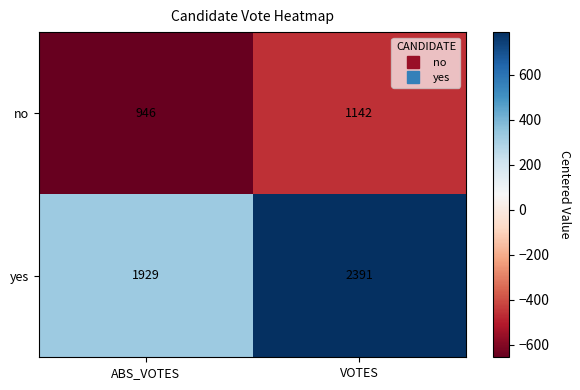

Rank the series by their maximum value, from highest to lowest.

yes, no